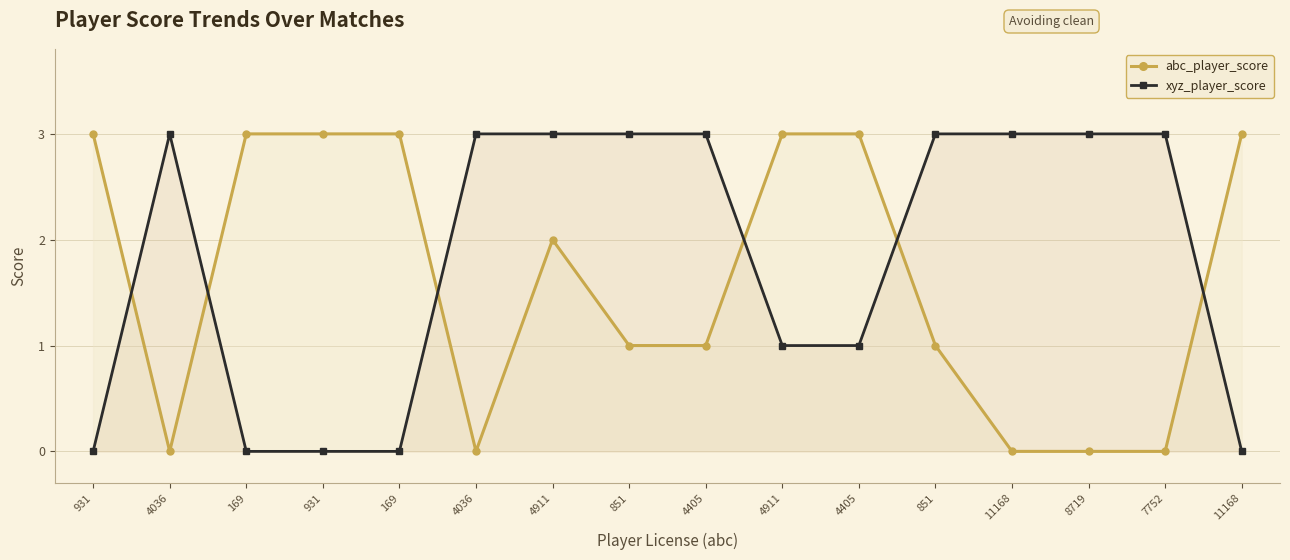

What is the total value across all series at 7752?

3